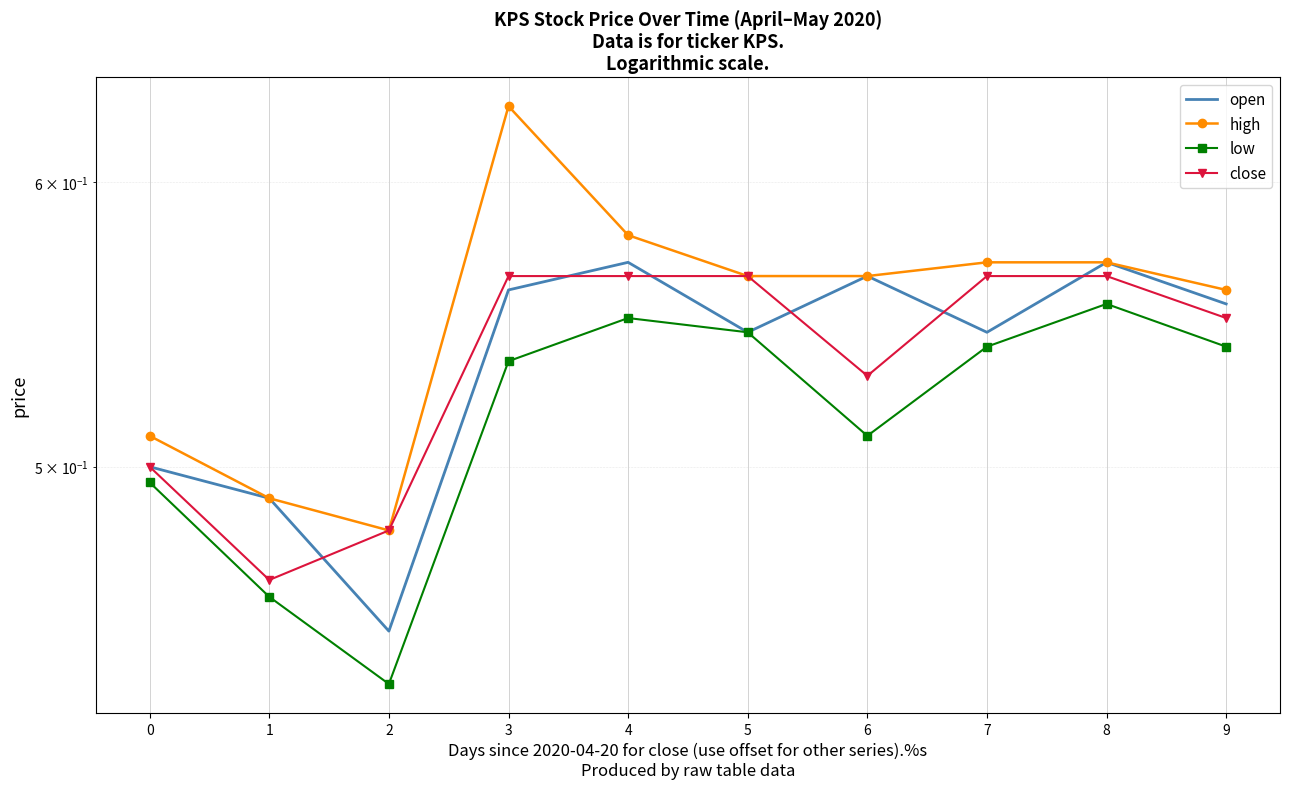

Which category has the lowest value across all series?

2